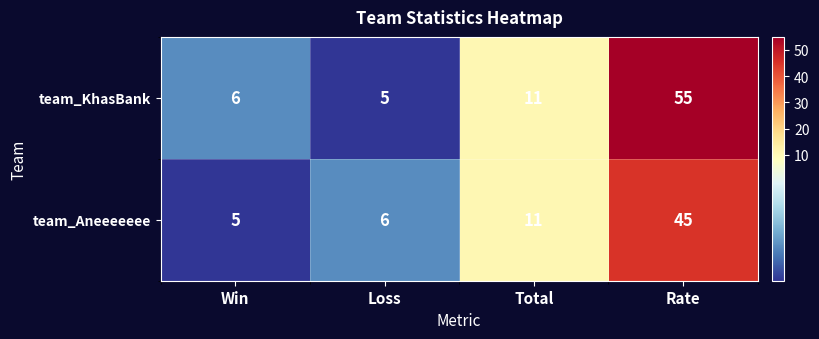

Which series changed the most between Win and Total?

team_Aneeeeeee